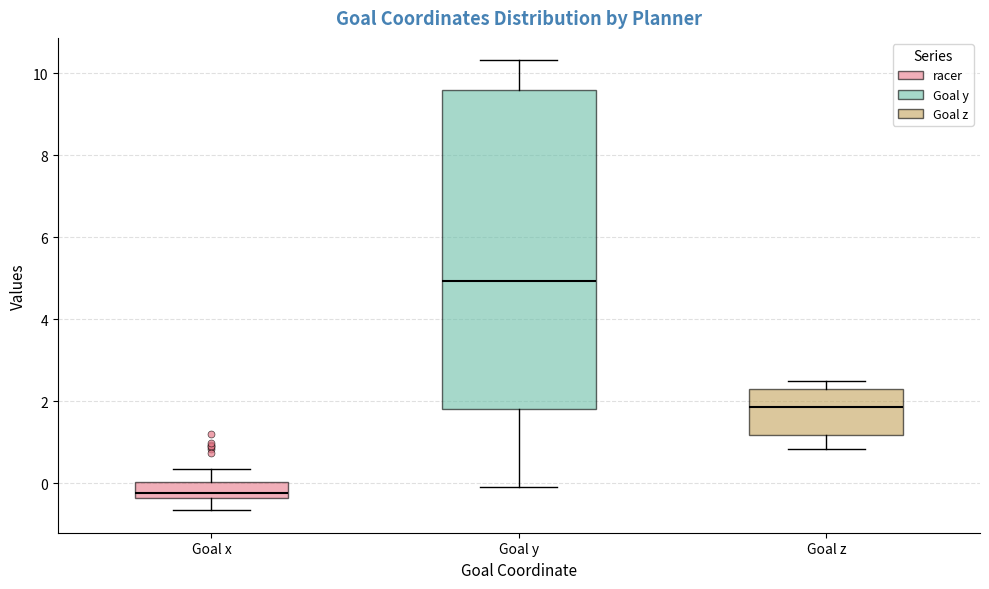

Comparing the boxes themselves (not the whiskers), which one is the tallest?

Goal y